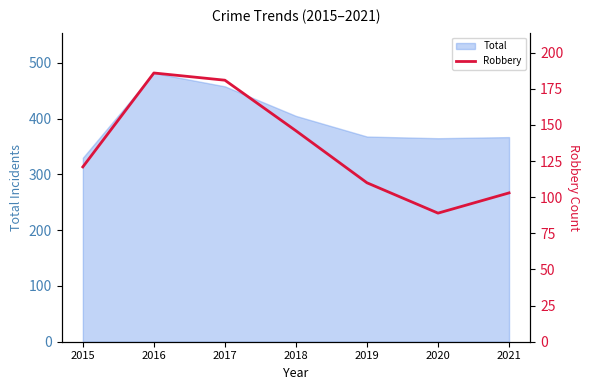

Is it true that Total equals 638 at 2017?

False